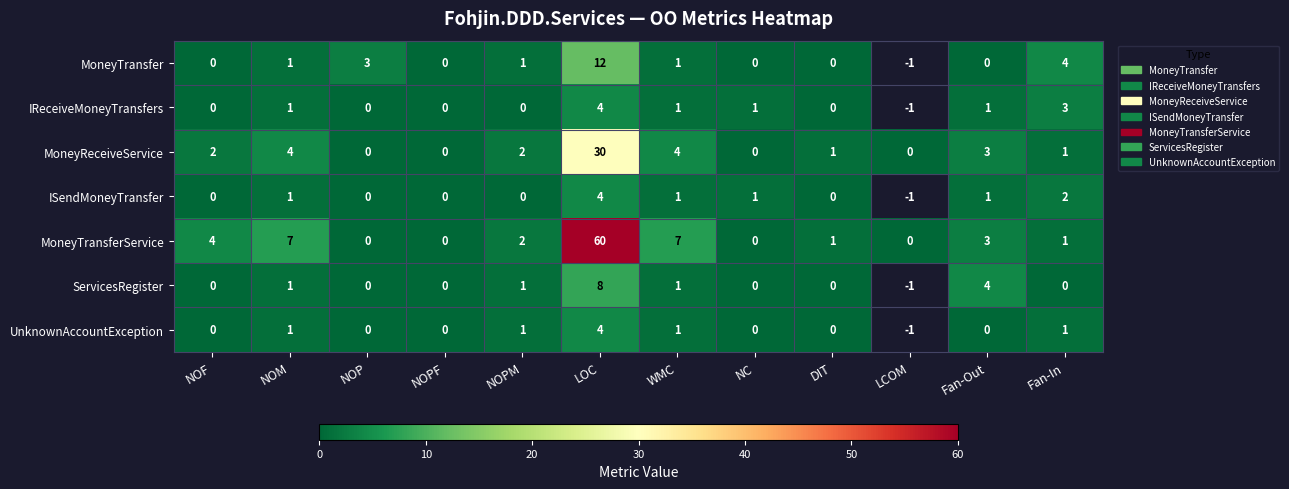

Is the value of MoneyTransfer at NC greater than the value of IReceiveMoneyTransfers at Fan-Out?

No